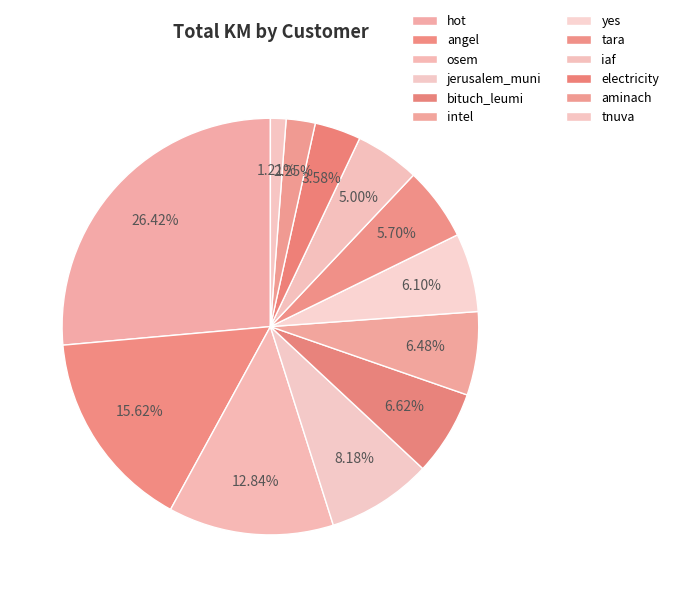

Does any single category account for the majority?

No